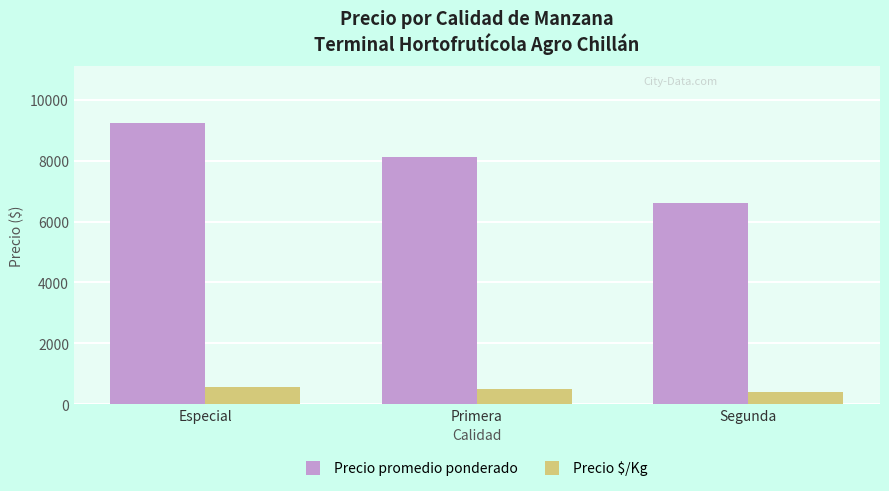

At which label is Precio promedio ponderado closest to 7928?

Primera